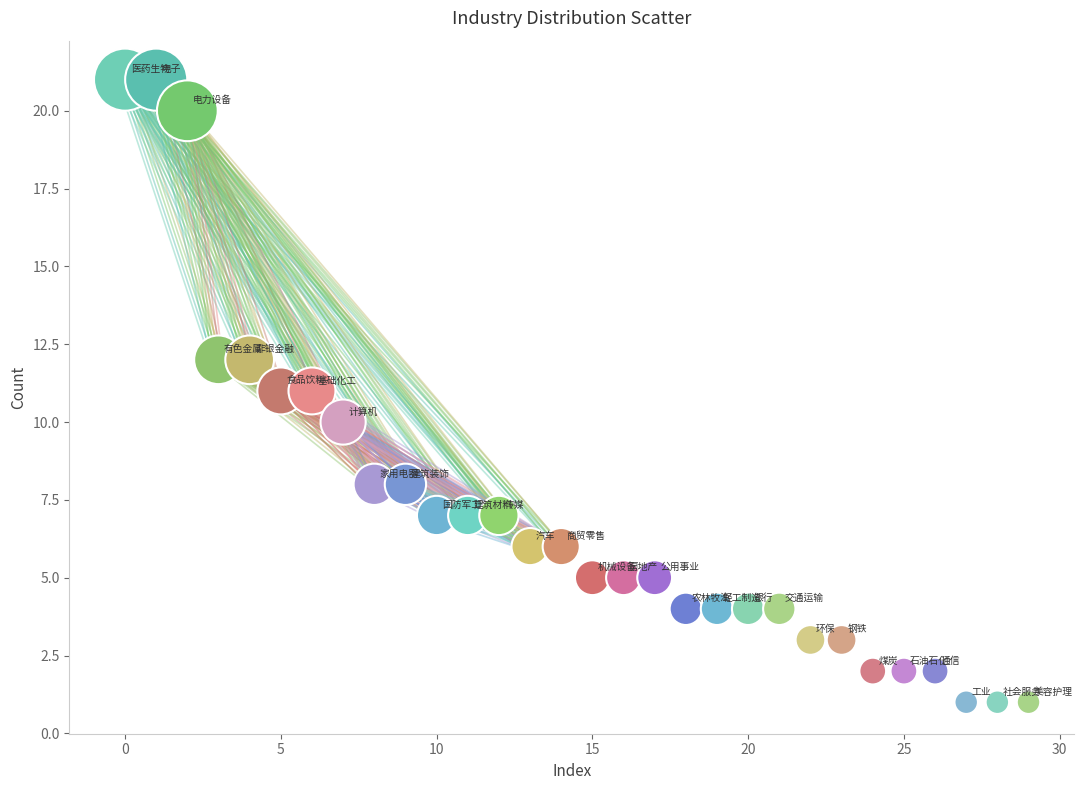

What is the range of Y values (max minus min)?

20